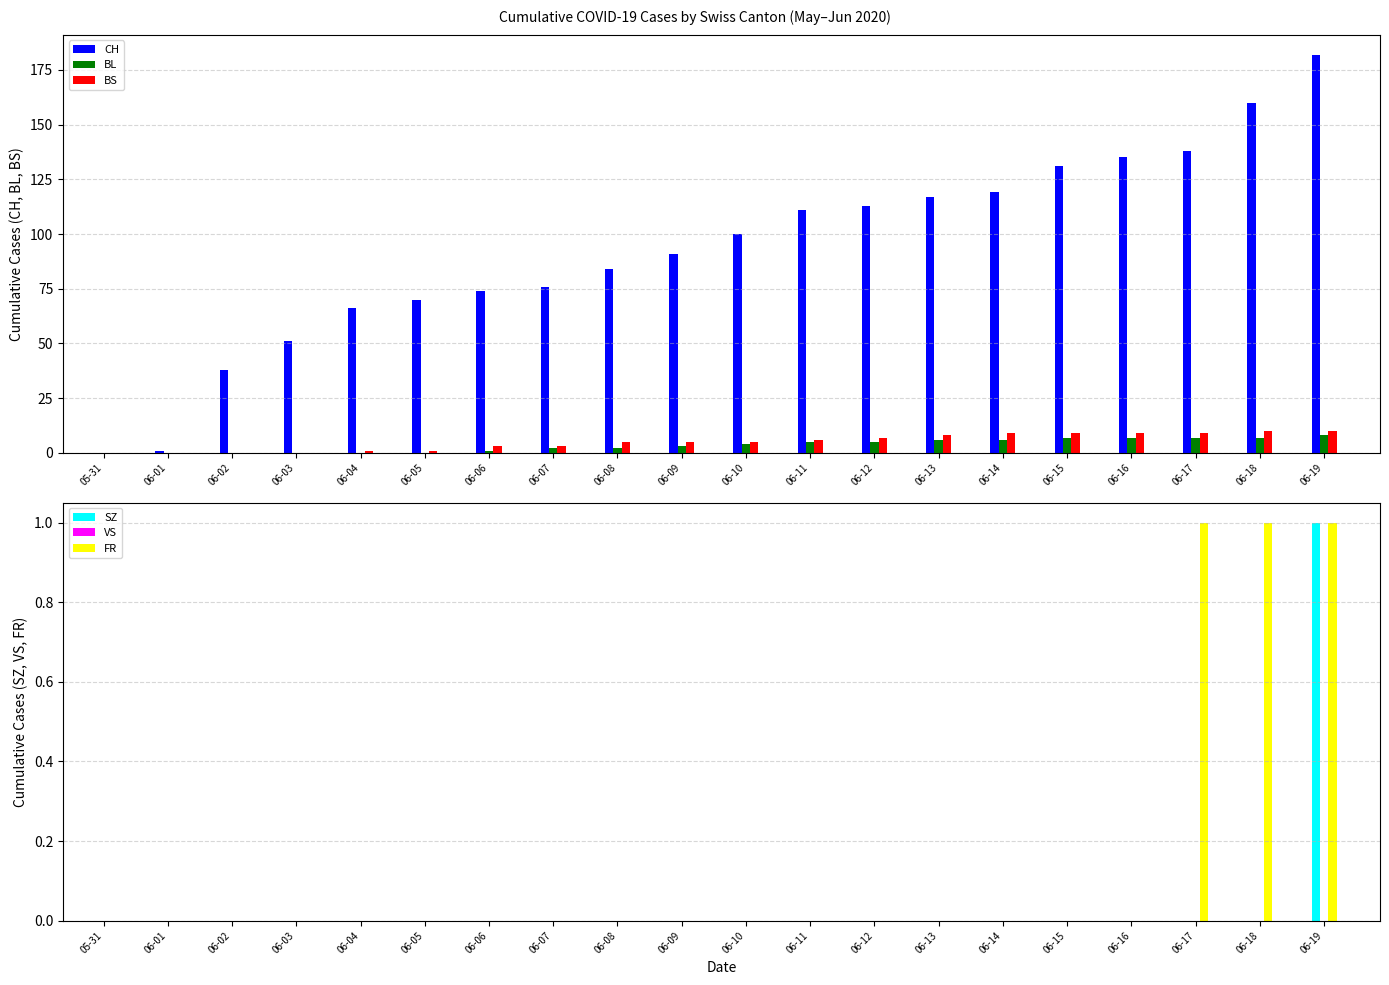

At which category does the chart reach its peak across all series?

06-19